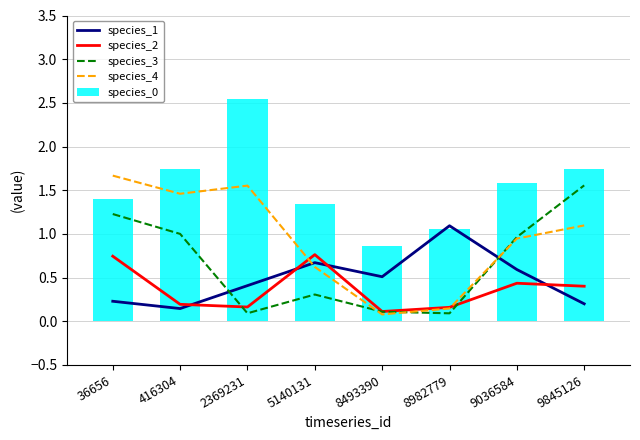

What is the average value of the species_0 series?

1.5